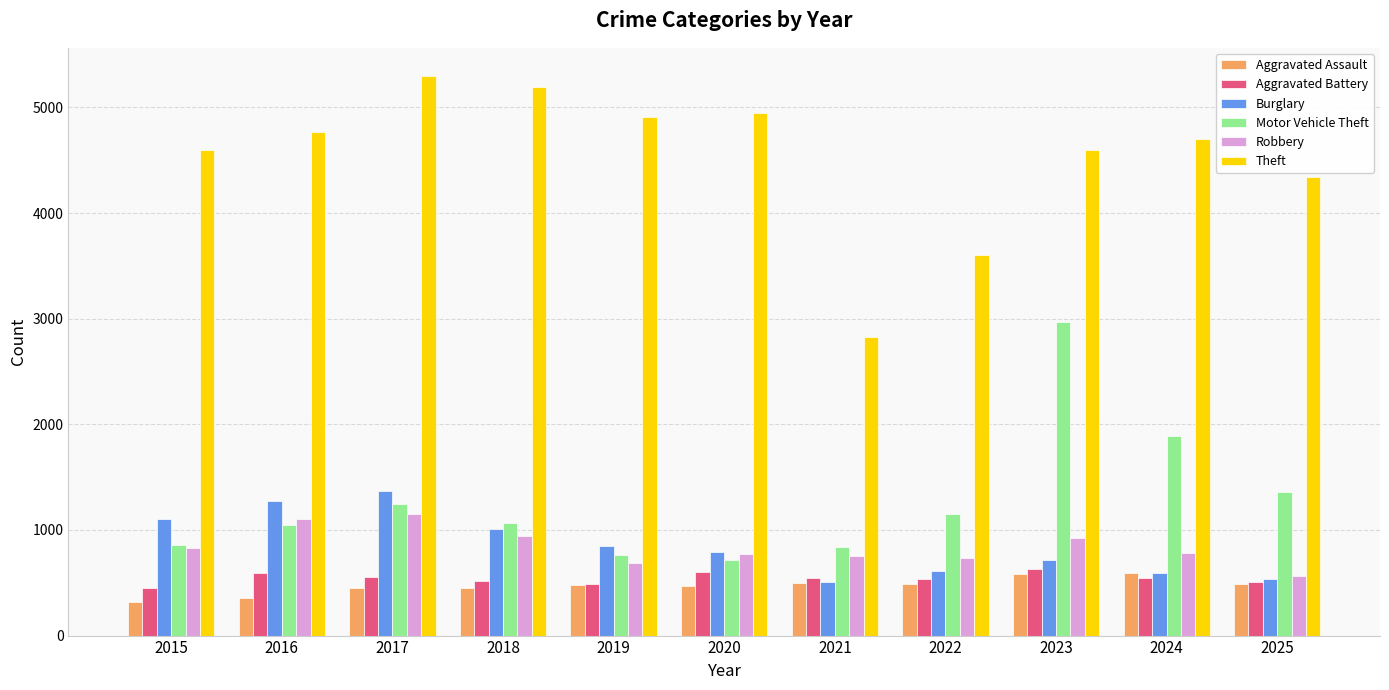

What is the maximum value for Motor Vehicle Theft?

2969